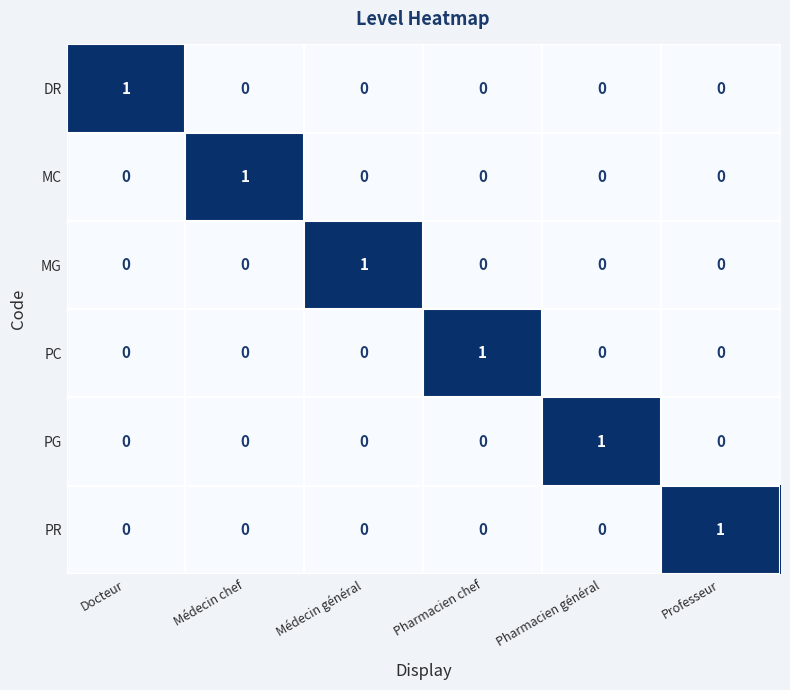

At how many categories does at least one series exceed 0?

6